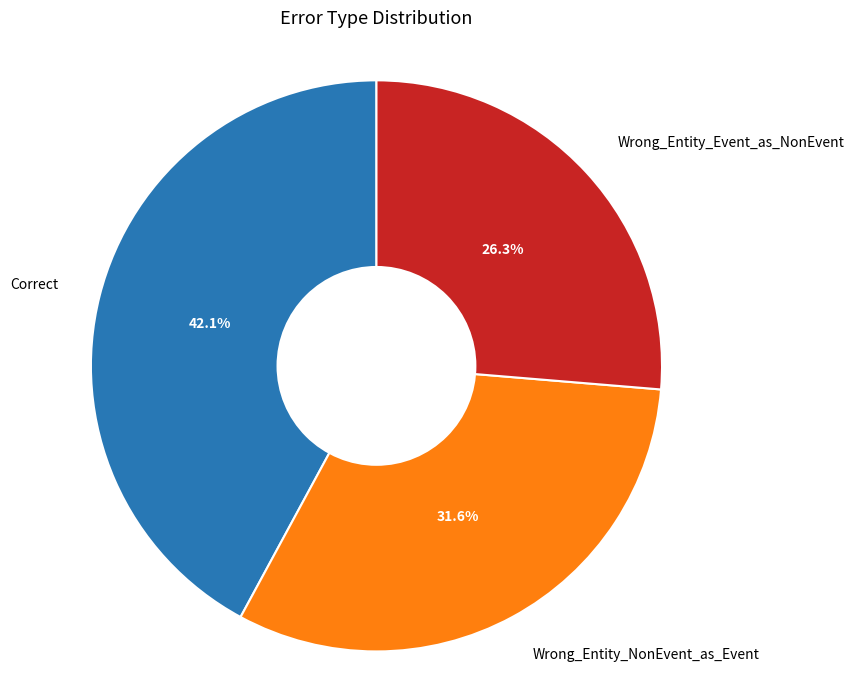

To the nearest percent, what portion does Wrong_Entity_Event_as_NonEvent represent?

26%